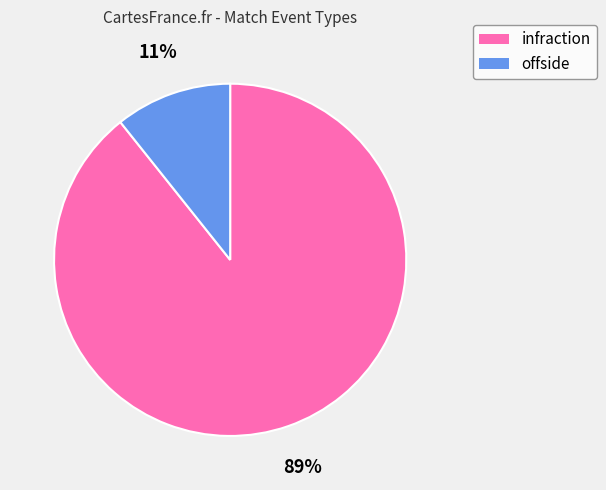

Is the sum of offside and infraction greater than half?

Yes